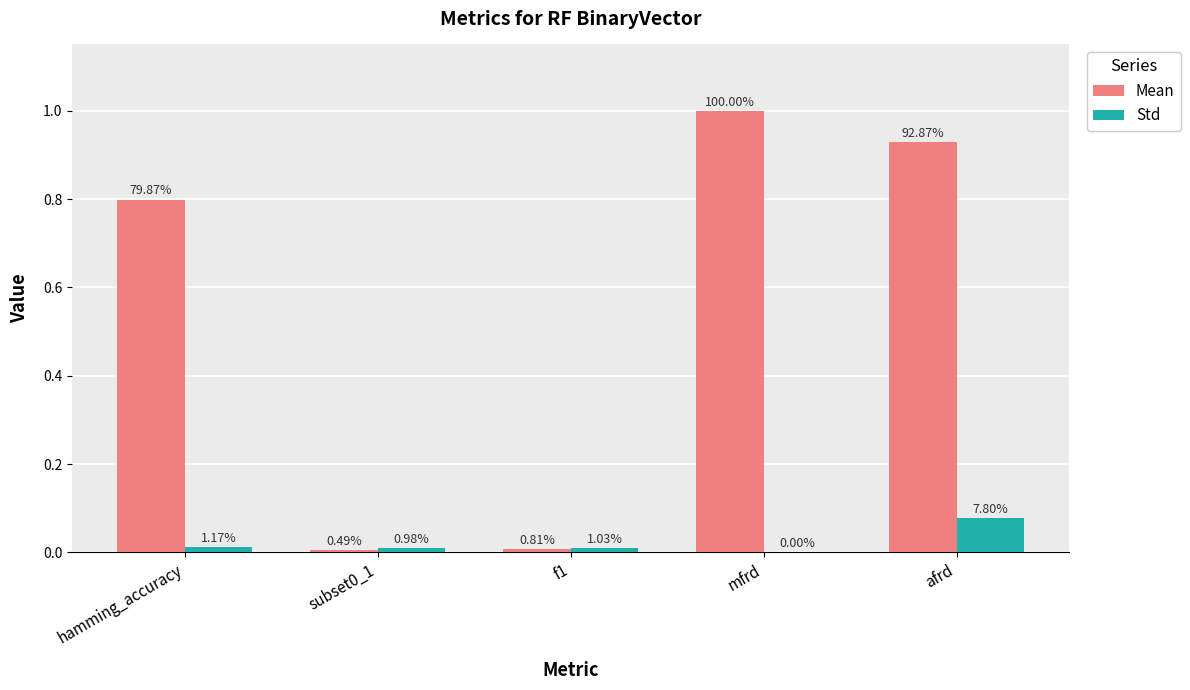

What is the sum of all Std values?

0.1